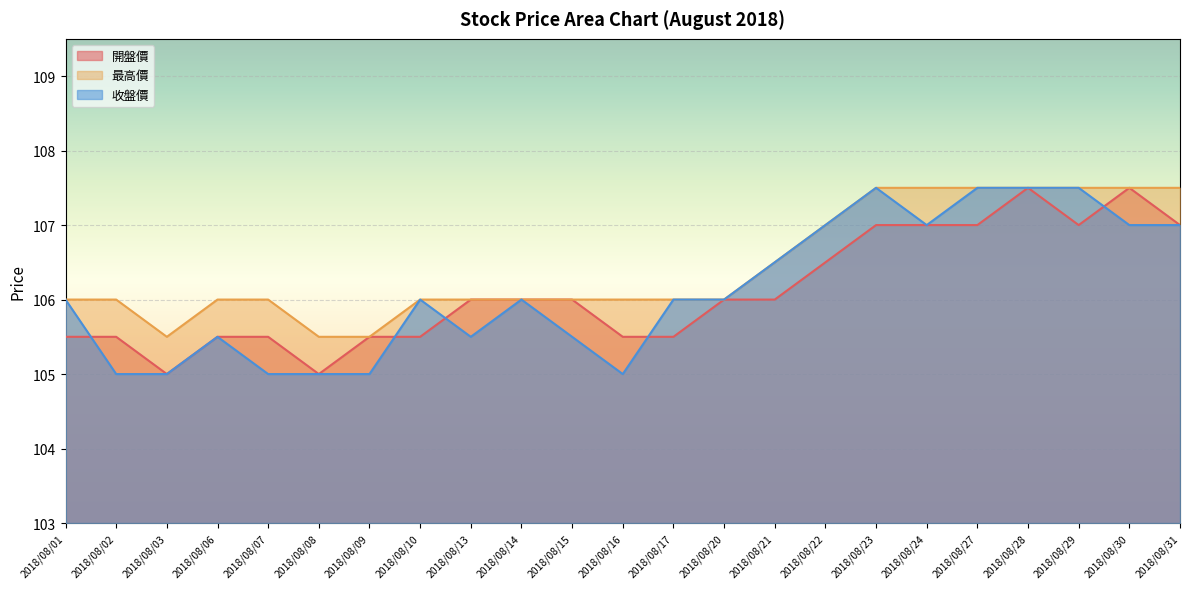

Where does the 最高價 series first go above 106?

2018/08/21